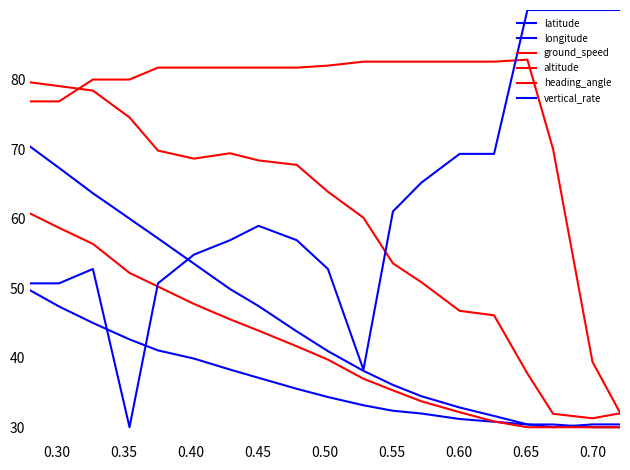

What is the sum of all longitude values?

2098.4